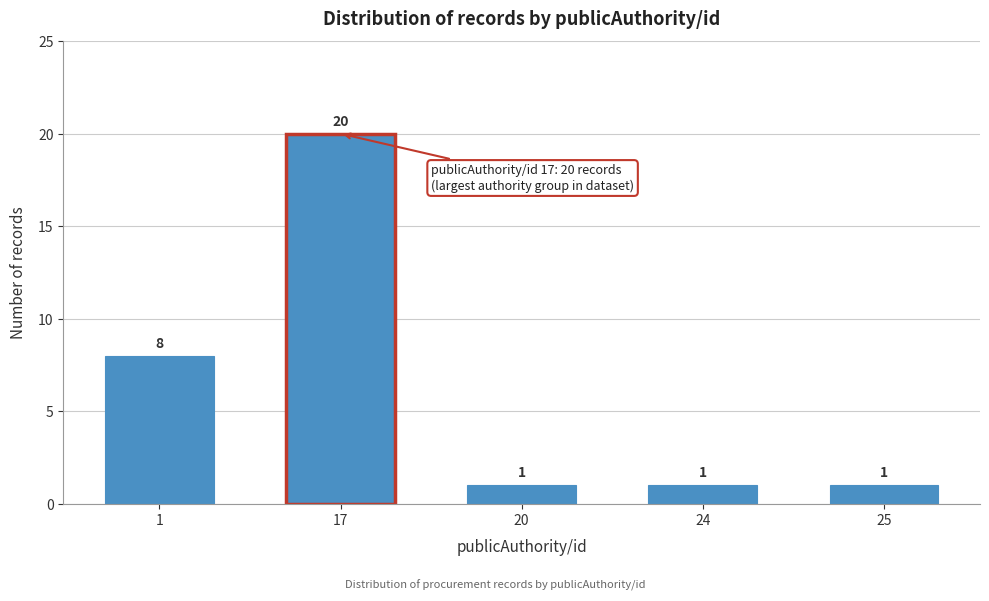

Reading left to right, transcribe all the data shown in this chart.

8	20	1	1	1